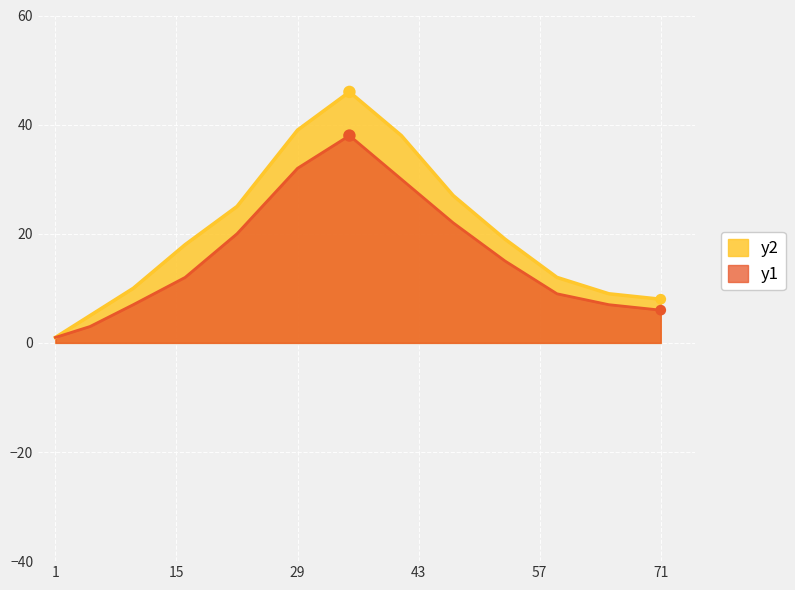

Which series has the largest Y range (max minus min)?

y2